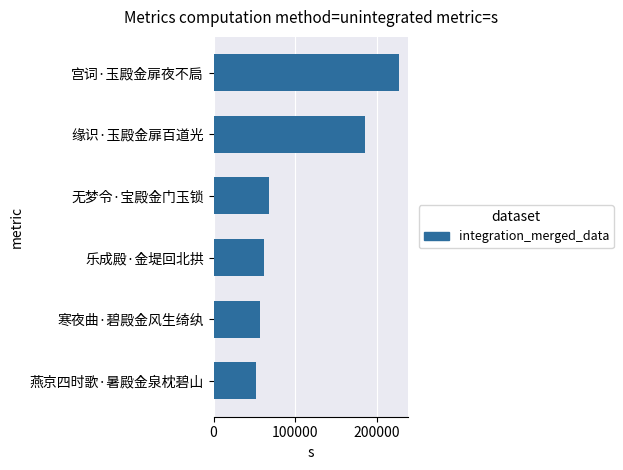

Are the bars horizontal?

Yes